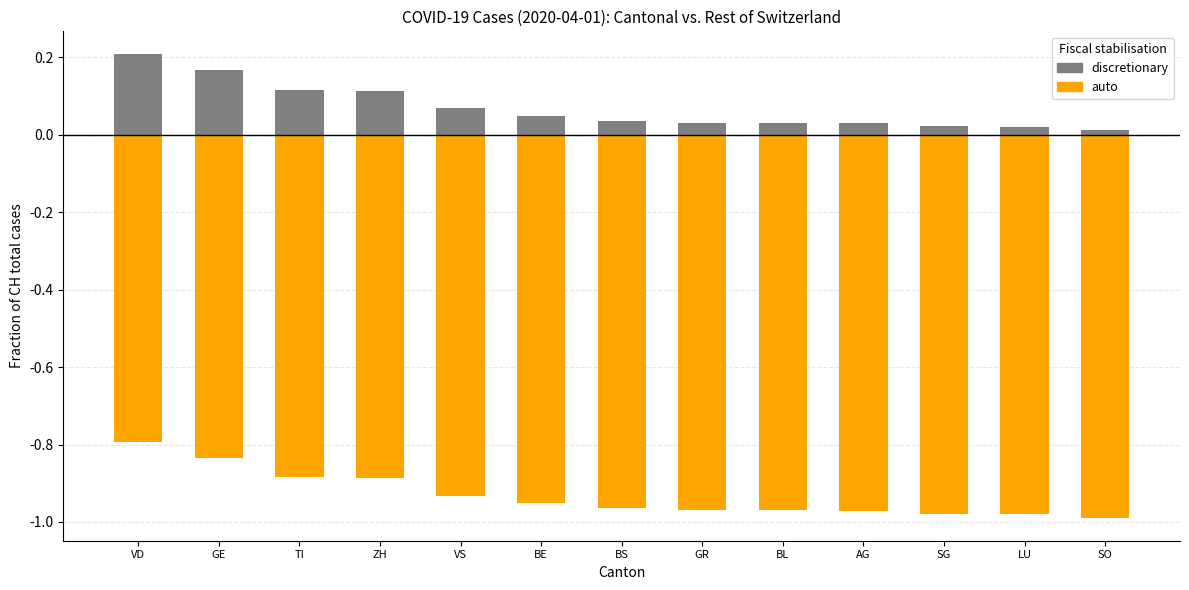

Which series has the largest total across all categories?

discretionary